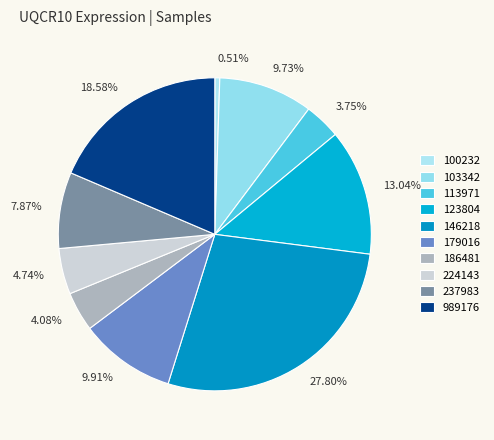

Count the number of slices in the pie.

10